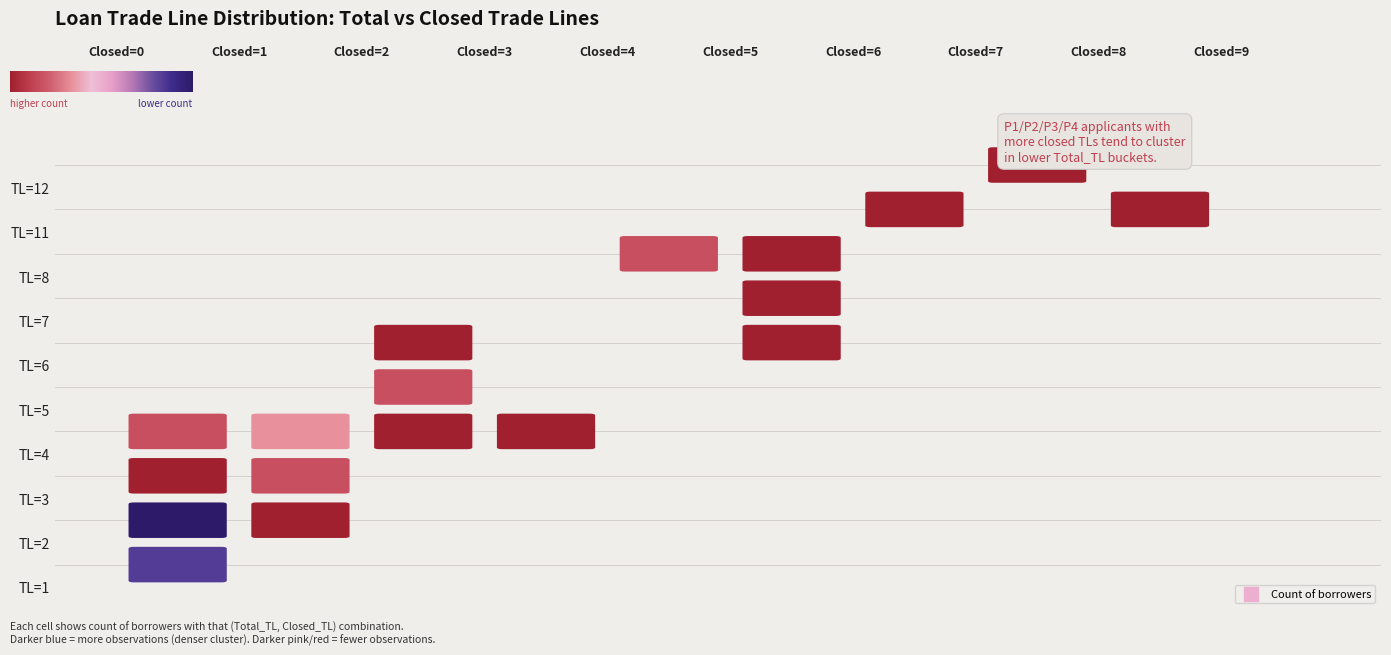

How many TL=1 values are between 0 and 1?

9